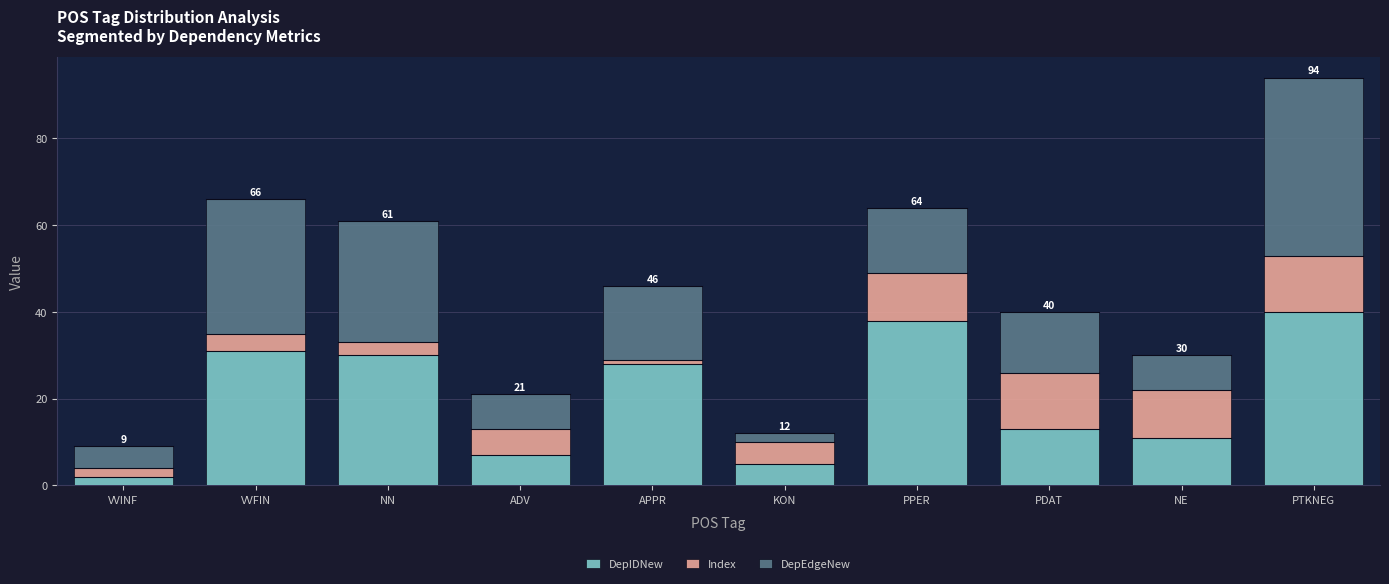

What is the difference between the DepIDNew values at PDAT and NN?

17